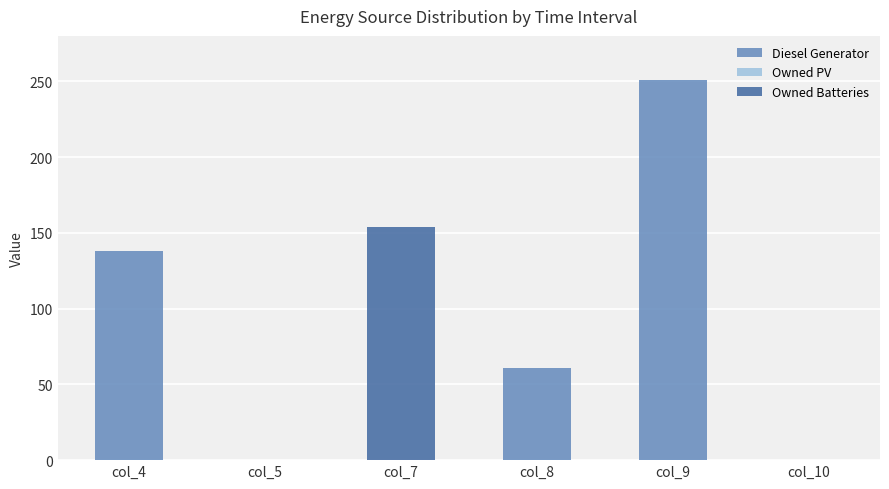

Rank the series by their maximum value, from highest to lowest.

Diesel Generator, Owned Batteries, Owned PV